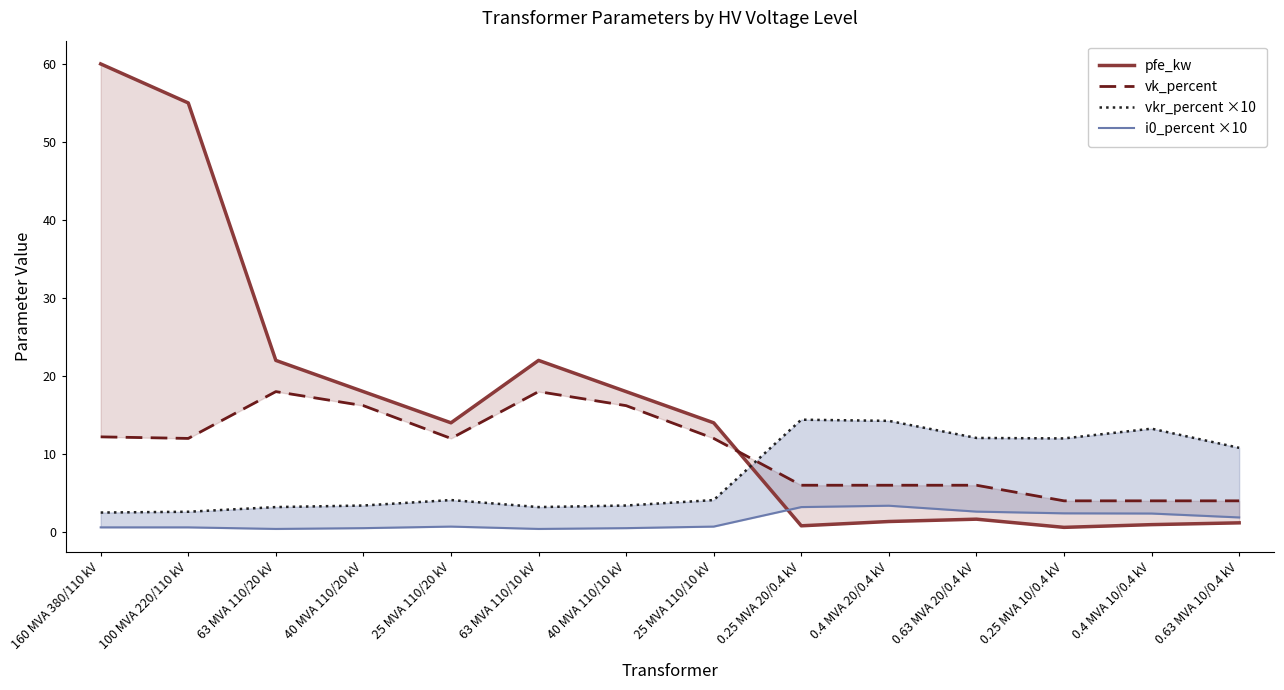

Which category has the lowest value in the vk_percent series?

0.25 MVA 10/0.4 kV